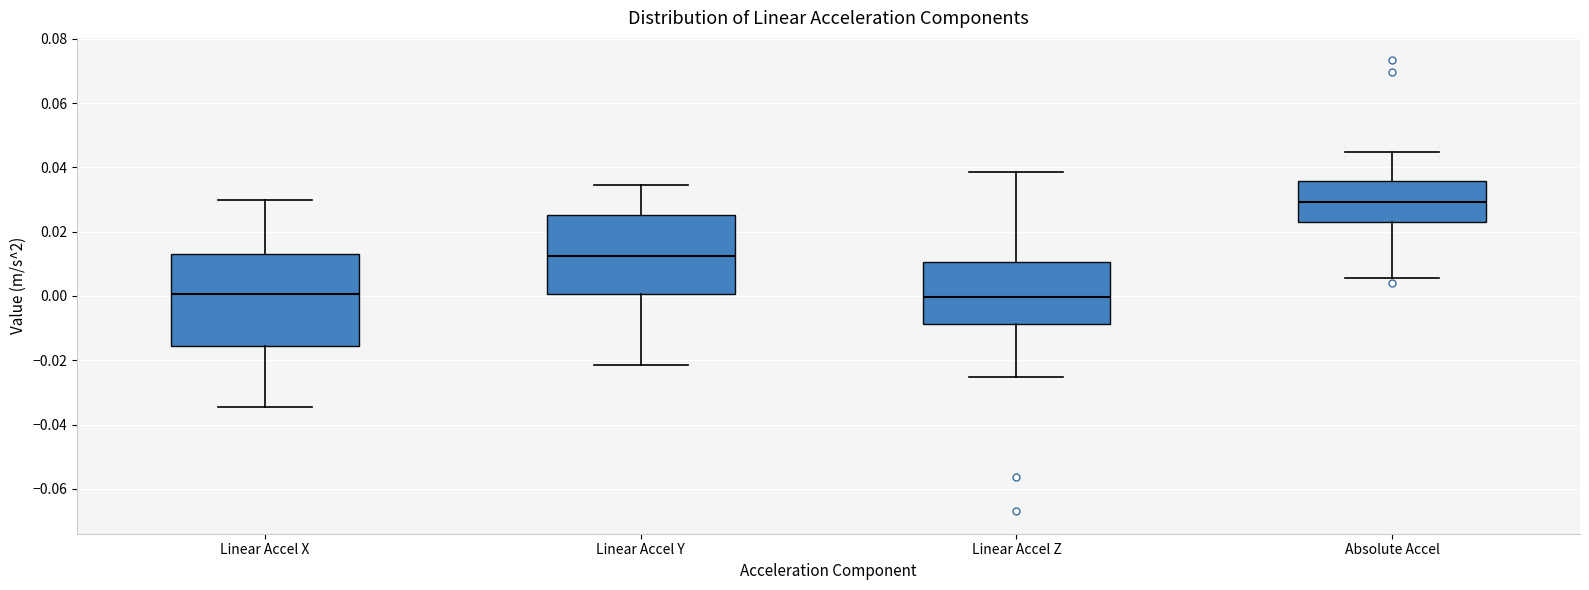

Where is the lower edge of the box for Absolute Accel on the y-axis? The values are not printed on the chart, so give them approximately, as read against the axis.

0.024